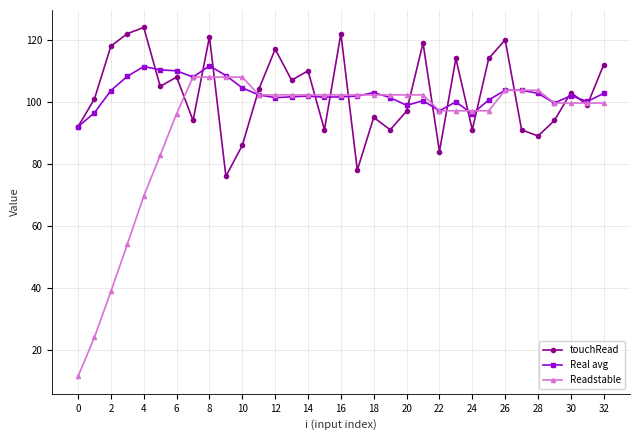

What is the minimum value shown in the chart?

11.5